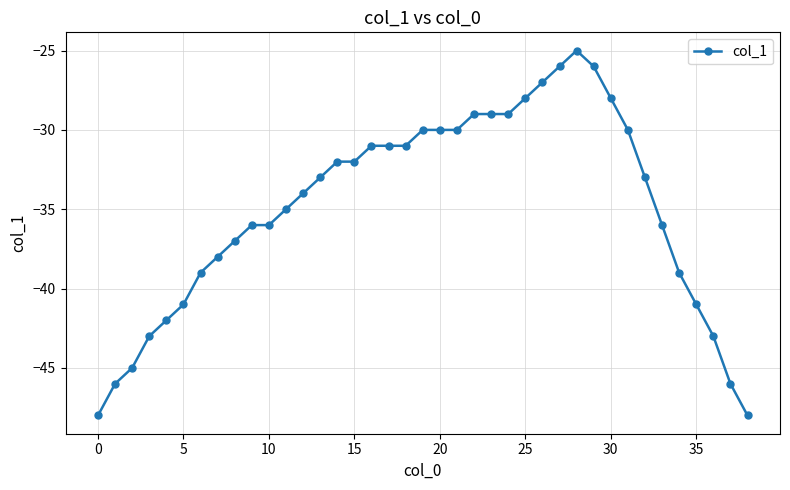

What is the difference between the maximum and second lowest values?

23